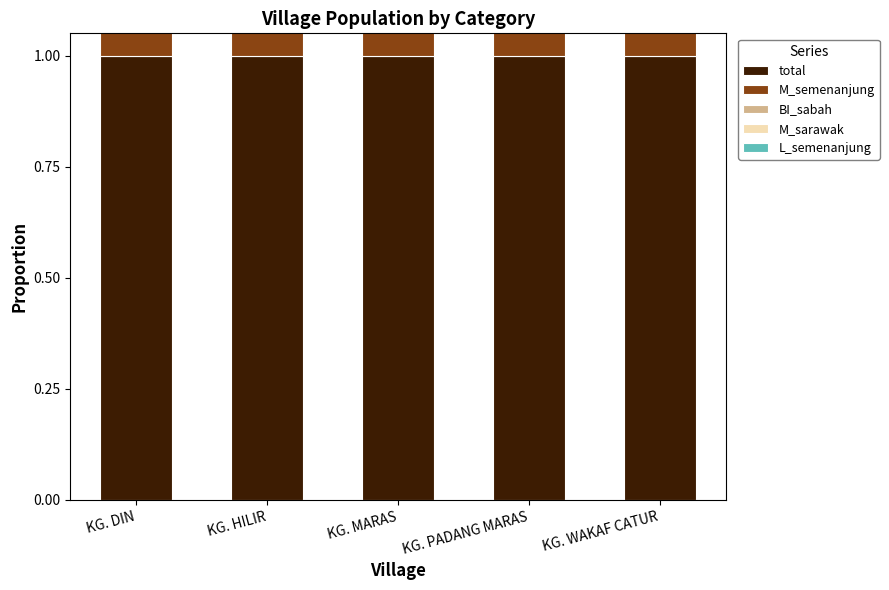

Between KG. MARAS and KG. PADANG MARAS, which is larger?

KG. MARAS